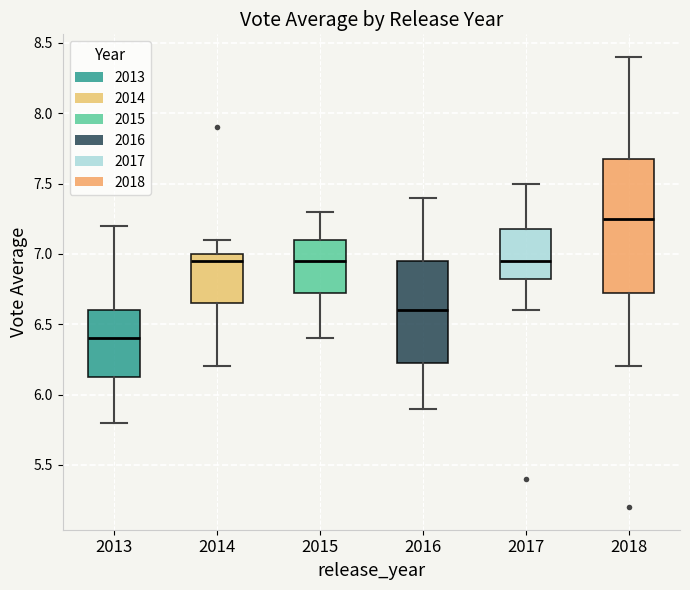

Reading left to right, transcribe this box plot: for each box, give where its median line is, the range the box spans, and where its two whiskers end, as read against the y-axis. The values are not printed on the chart, so give them approximately, as read against the axis.

2013: median 6.40, box 6.15 to 6.60, whiskers 5.80 to 7.20
2014: median 6.95, box 6.65 to 7.00, whiskers 6.20 to 7.10
2015: median 6.95, box 6.75 to 7.10, whiskers 6.40 to 7.30
2016: median 6.60, box 6.25 to 6.95, whiskers 5.90 to 7.40
2017: median 6.95, box 6.85 to 7.20, whiskers 6.60 to 7.50
2018: median 7.25, box 6.75 to 7.70, whiskers 6.20 to 8.40